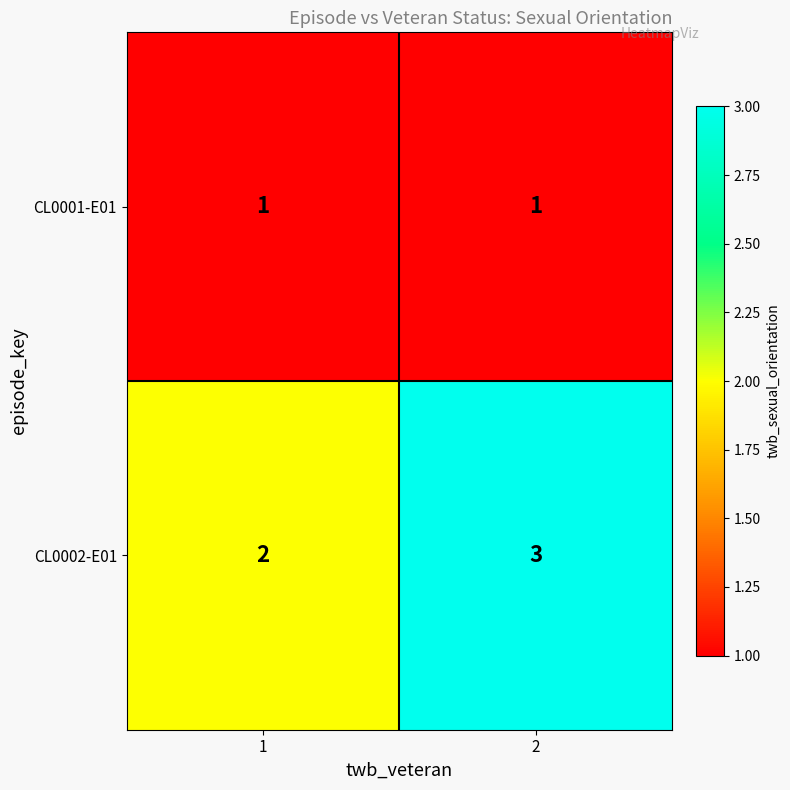

At how many categories does at least one series exceed 1?

2